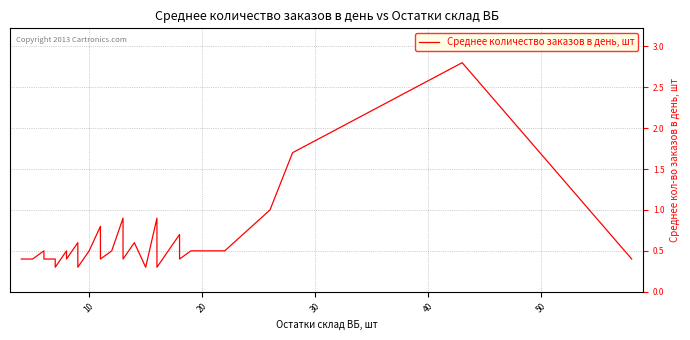

What is the maximum value shown in the chart?

2.8